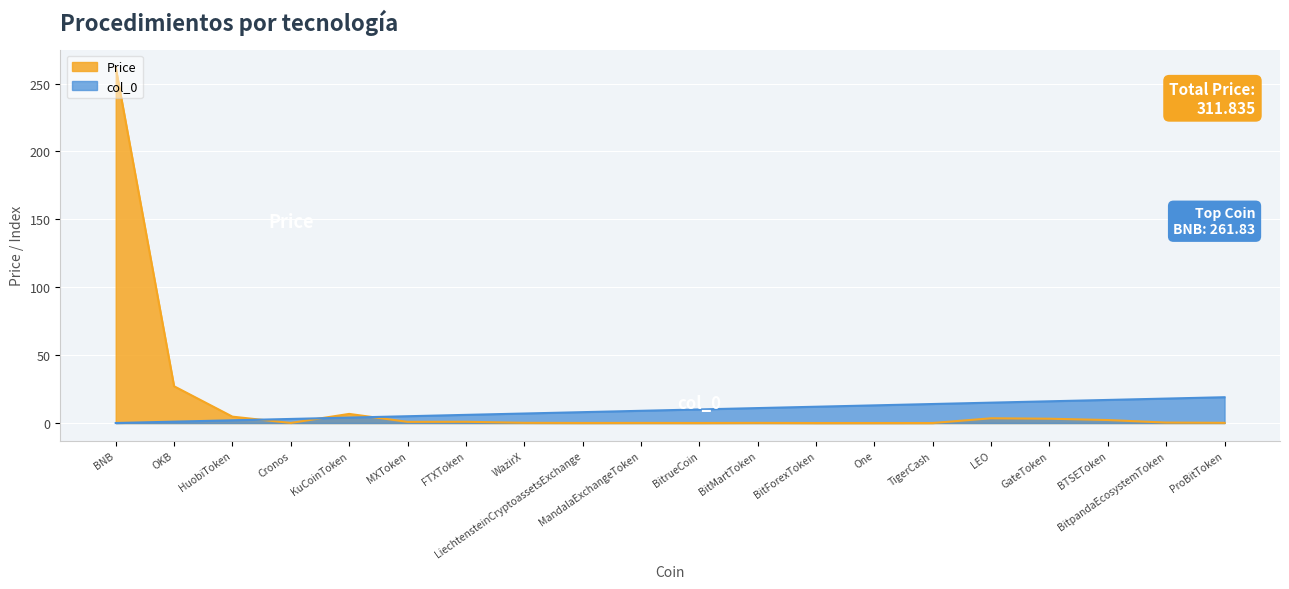

What are all the series names shown in the legend?

Price, col_0